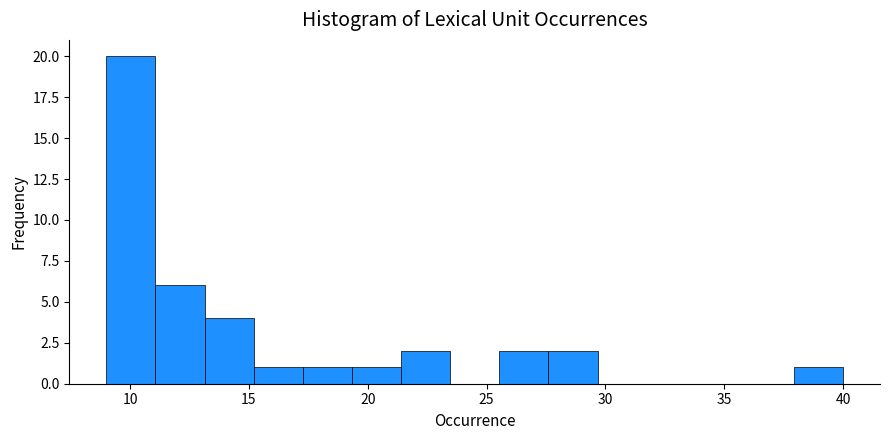

Over which range of the x-axis is the bar tallest?

9.0 to 11.0